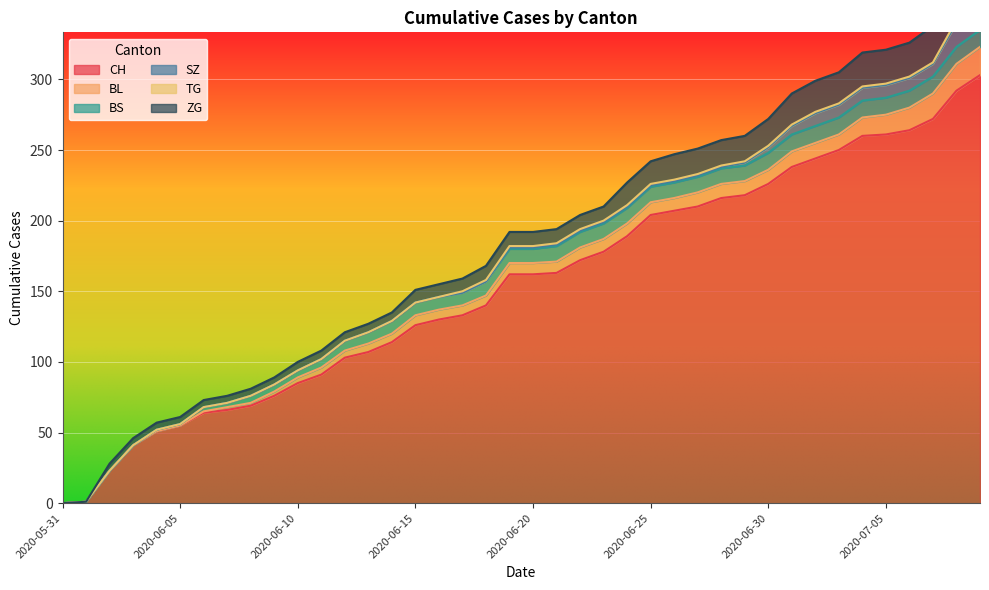

True or false: ZG and CH intersect in this chart.

False